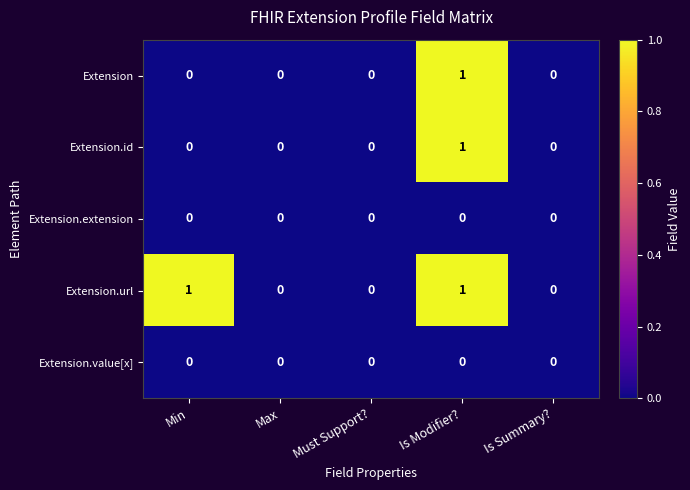

Is it true that Extension.url equals 0 at Min?

False